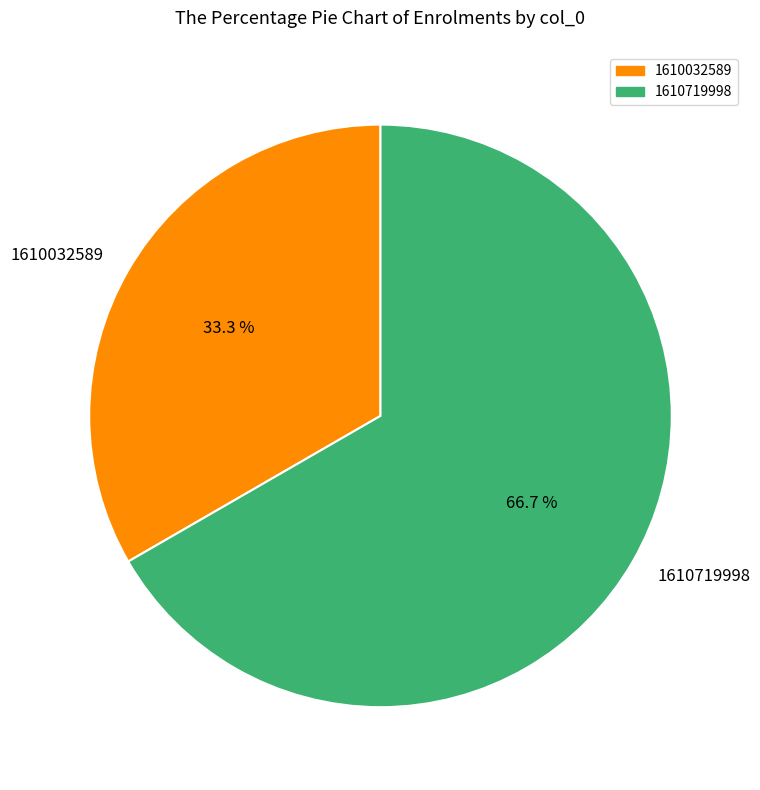

True or false: 1610719998 accounts for 67% of the total.

True